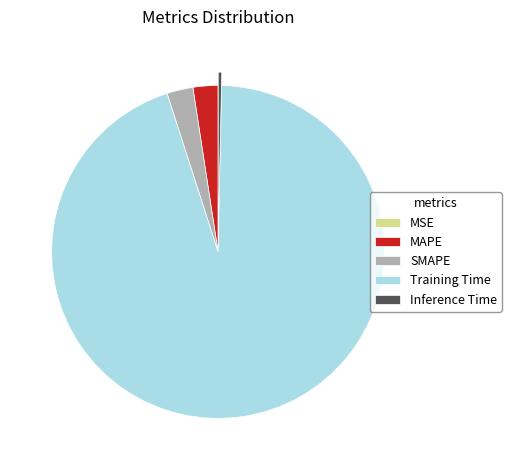

Combined, do MAPE and Training Time account for over 50%?

Yes